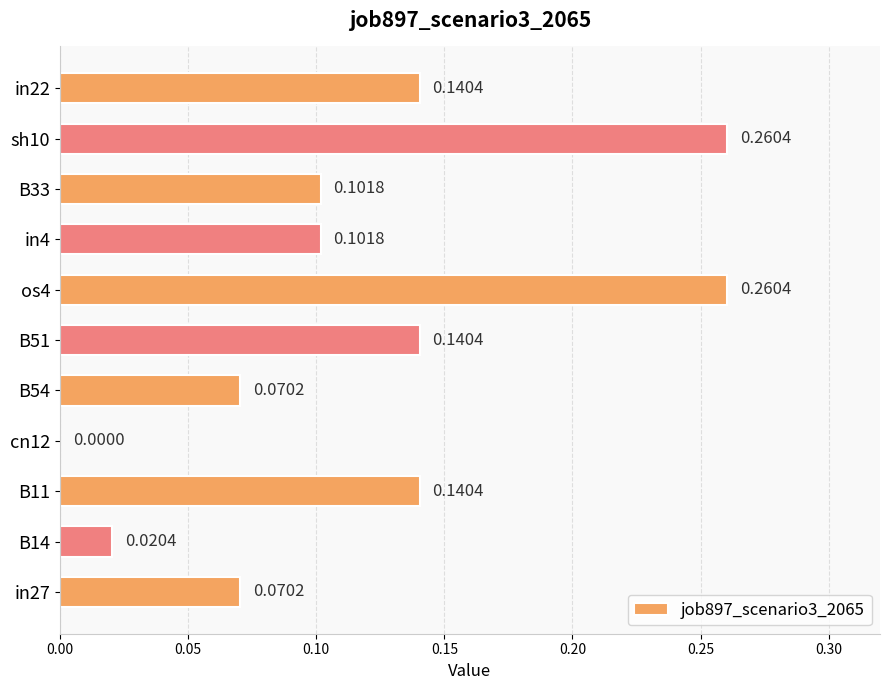

What is the change in value from in4 to sh10?

+0.2